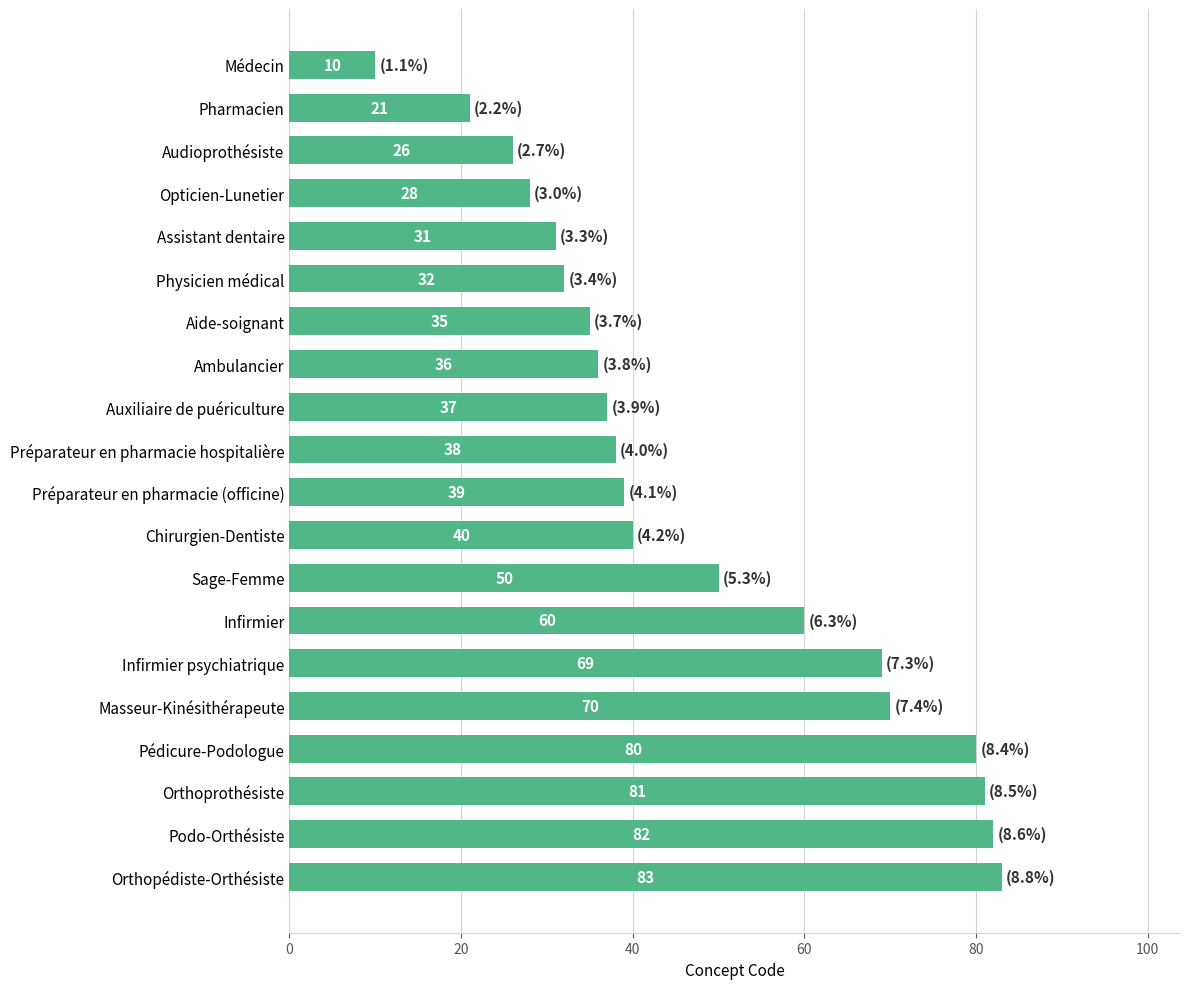

What is the difference between the second highest and second lowest values?

61